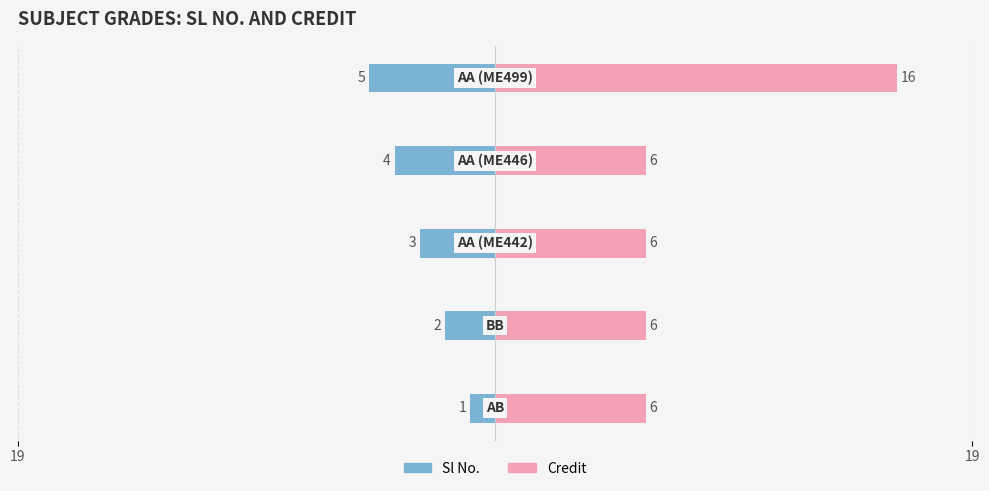

True or false: Sl No. has a value of -2 at 2.

False